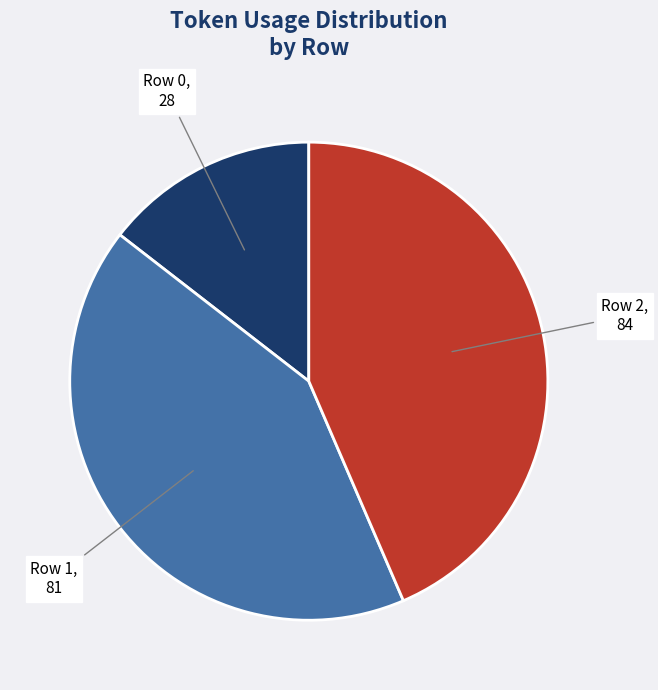

Does Row 2 account for over 50% of the chart?

No